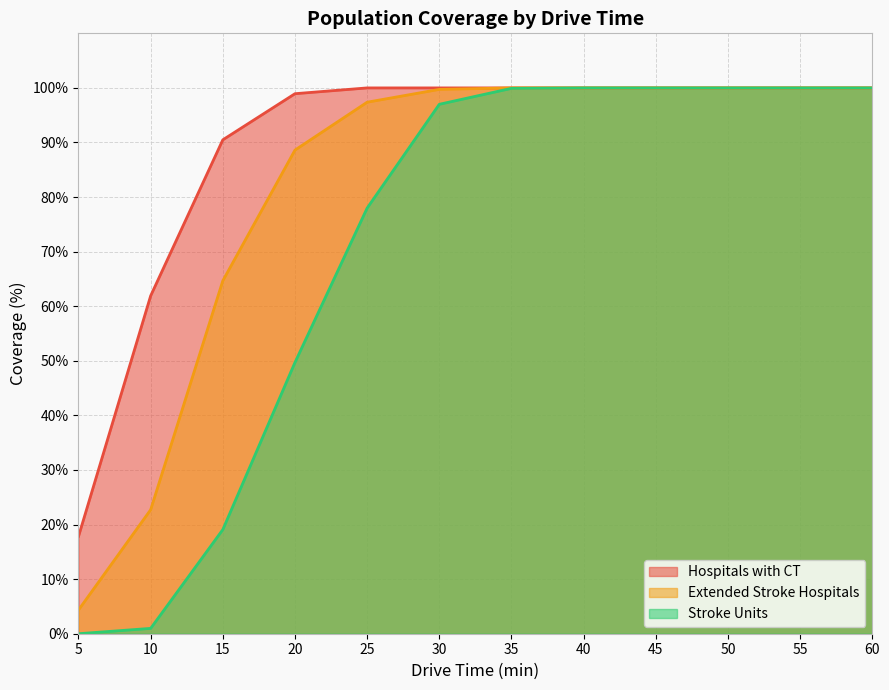

What is the maximum value shown in the chart?

100.0